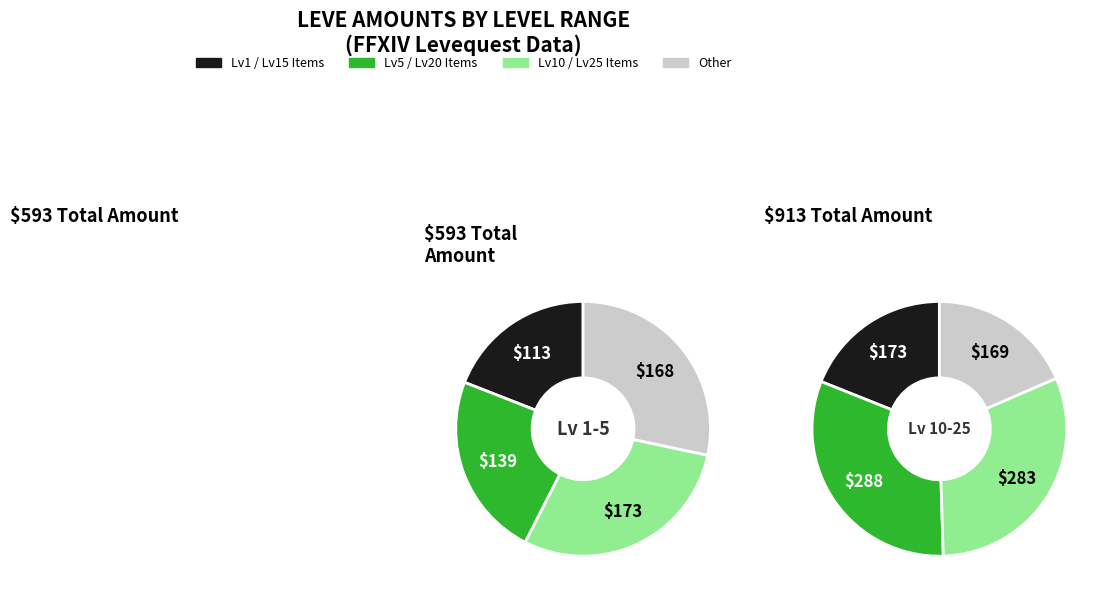

To the nearest percent, what percentage of the pie is 0?

9%